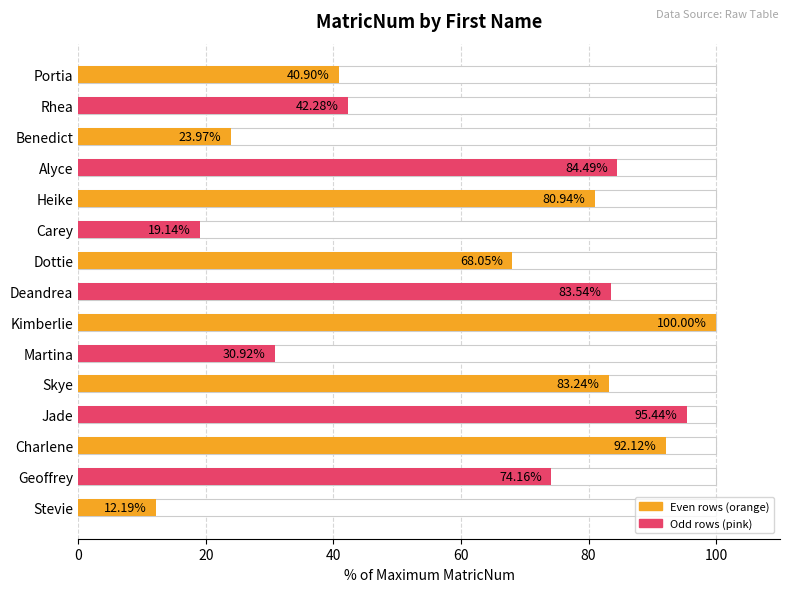

What is the maximum value shown in the chart?

100.0